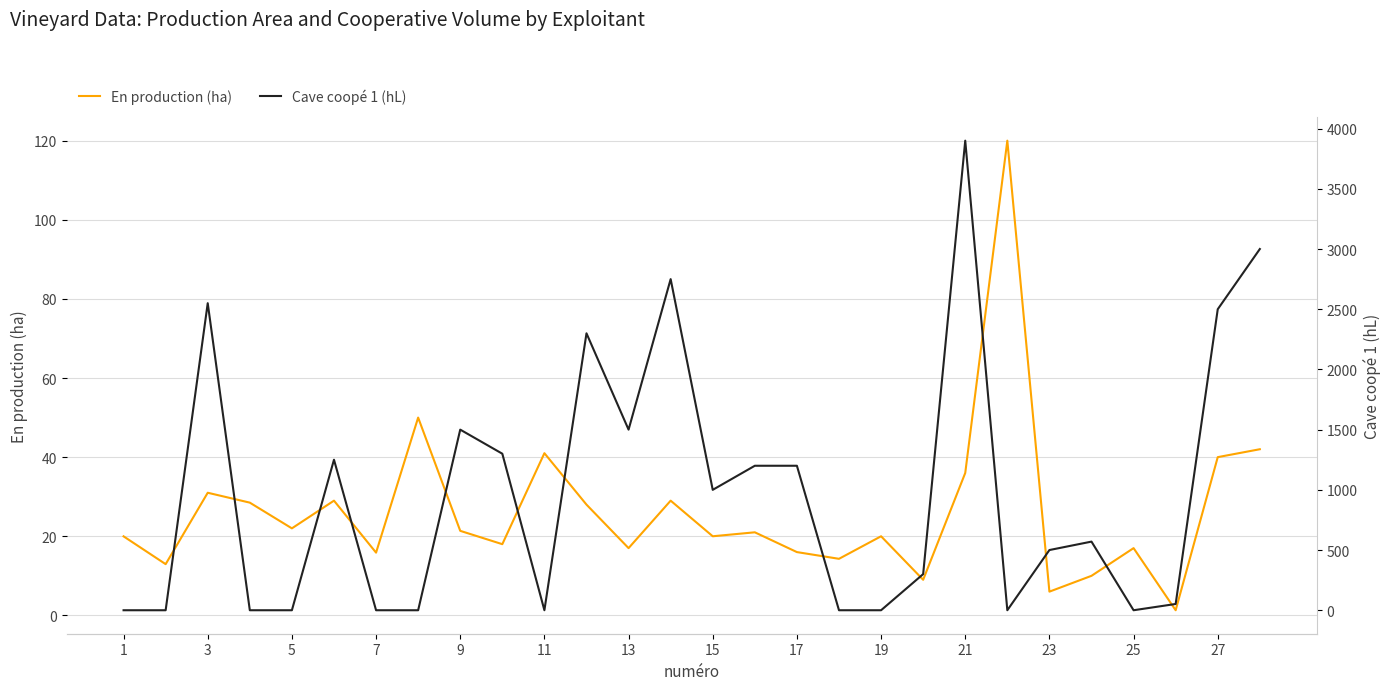

Which series has the widest spread of values?

Cave coopé 1 (hL)